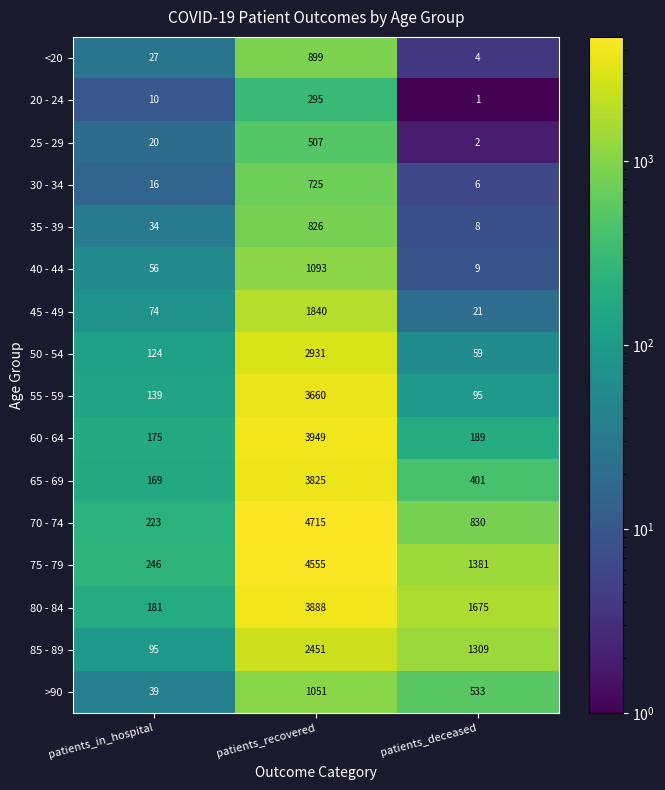

At how many categories does at least one series exceed 3246?

1